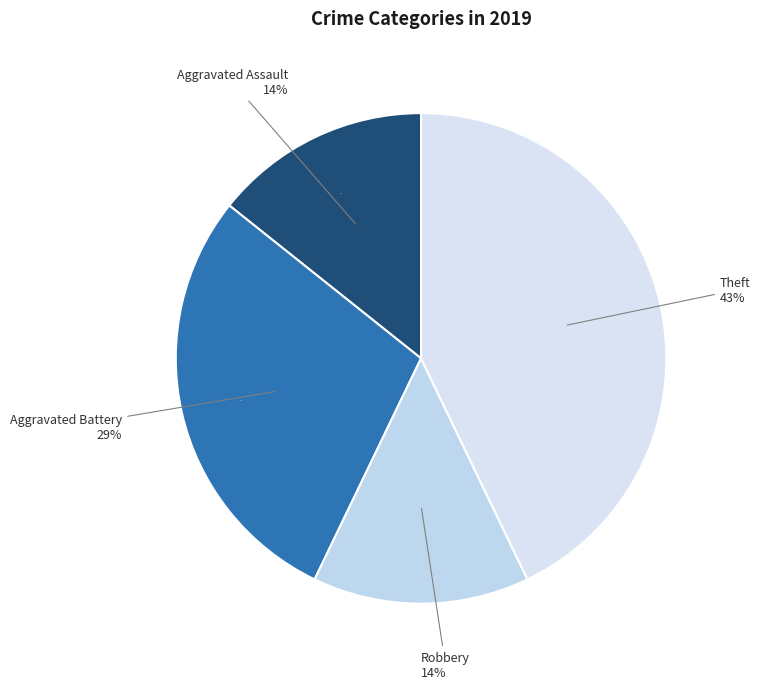

Which category has the biggest portion of the pie?

Theft